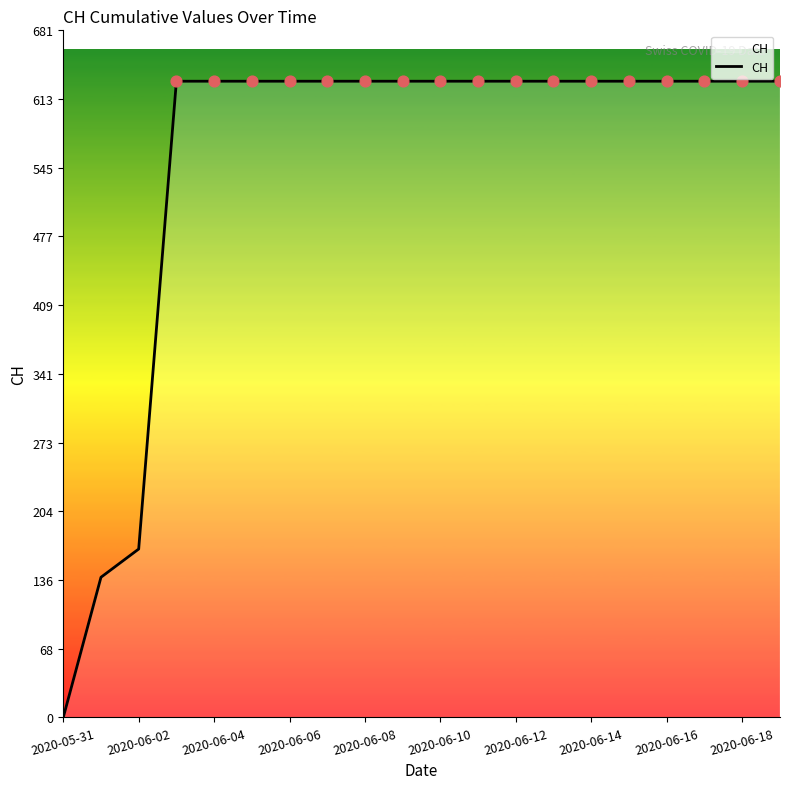

What is the difference between the maximum and minimum values?

631